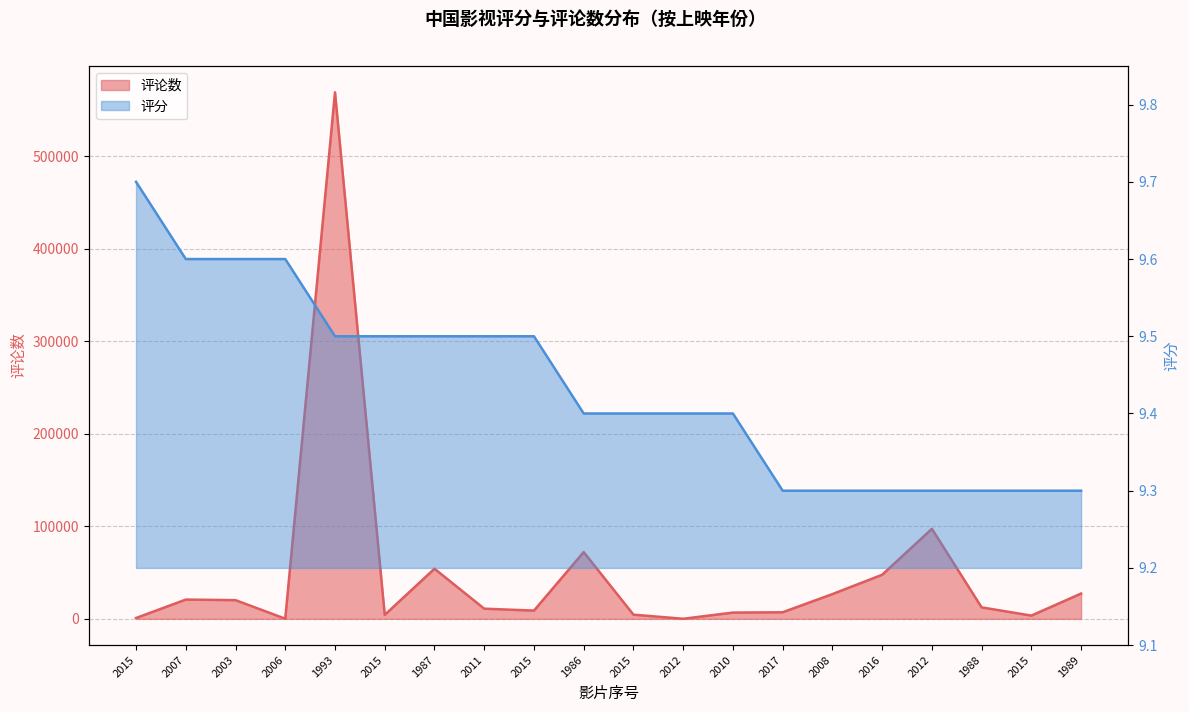

True or false: 评论数 and 评分 cross at least once.

False